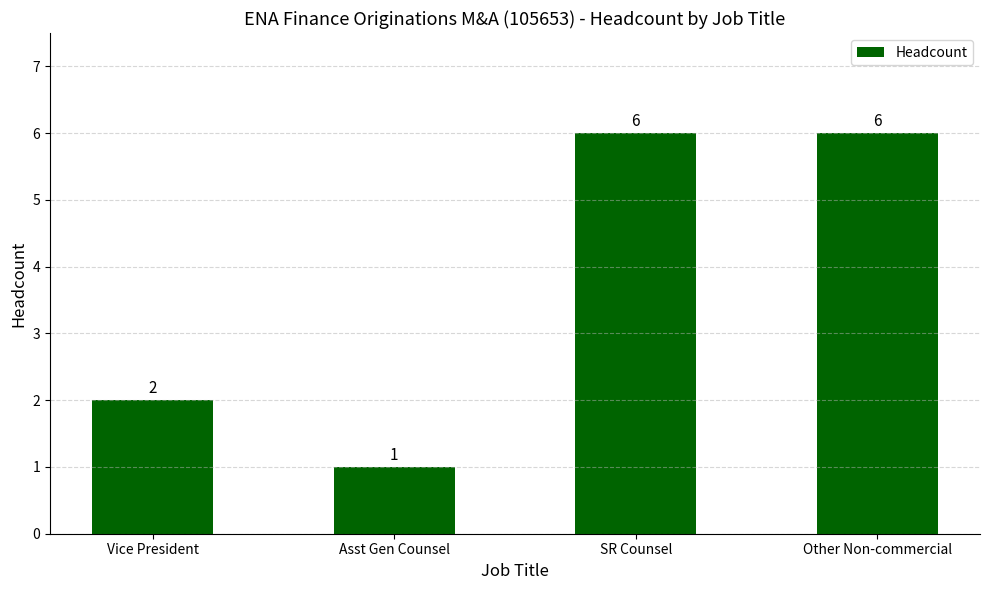

Does the chart contain any negative values?

No